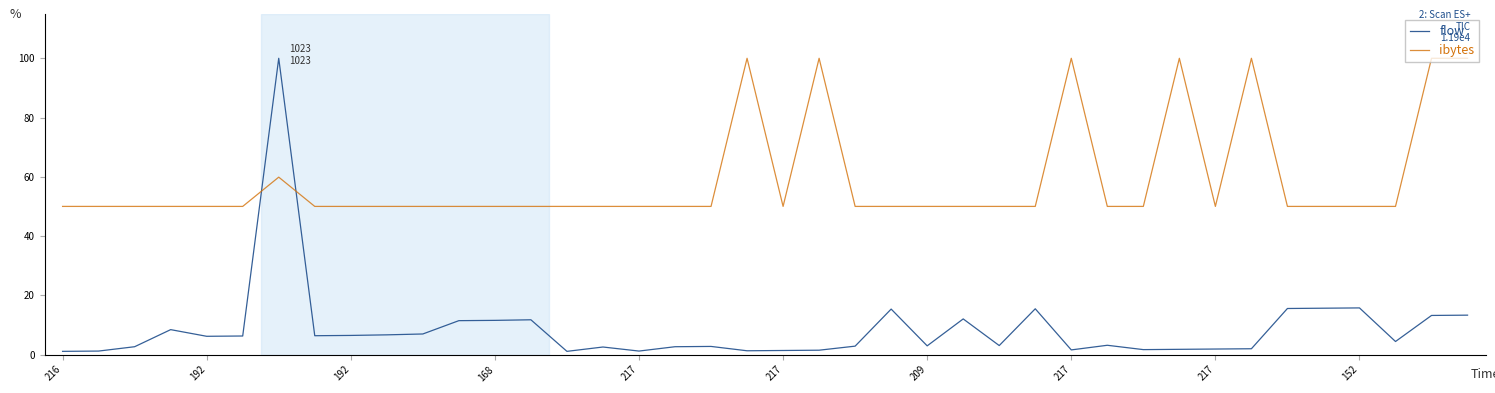

How many times do ibytes and flow cross each other?

2